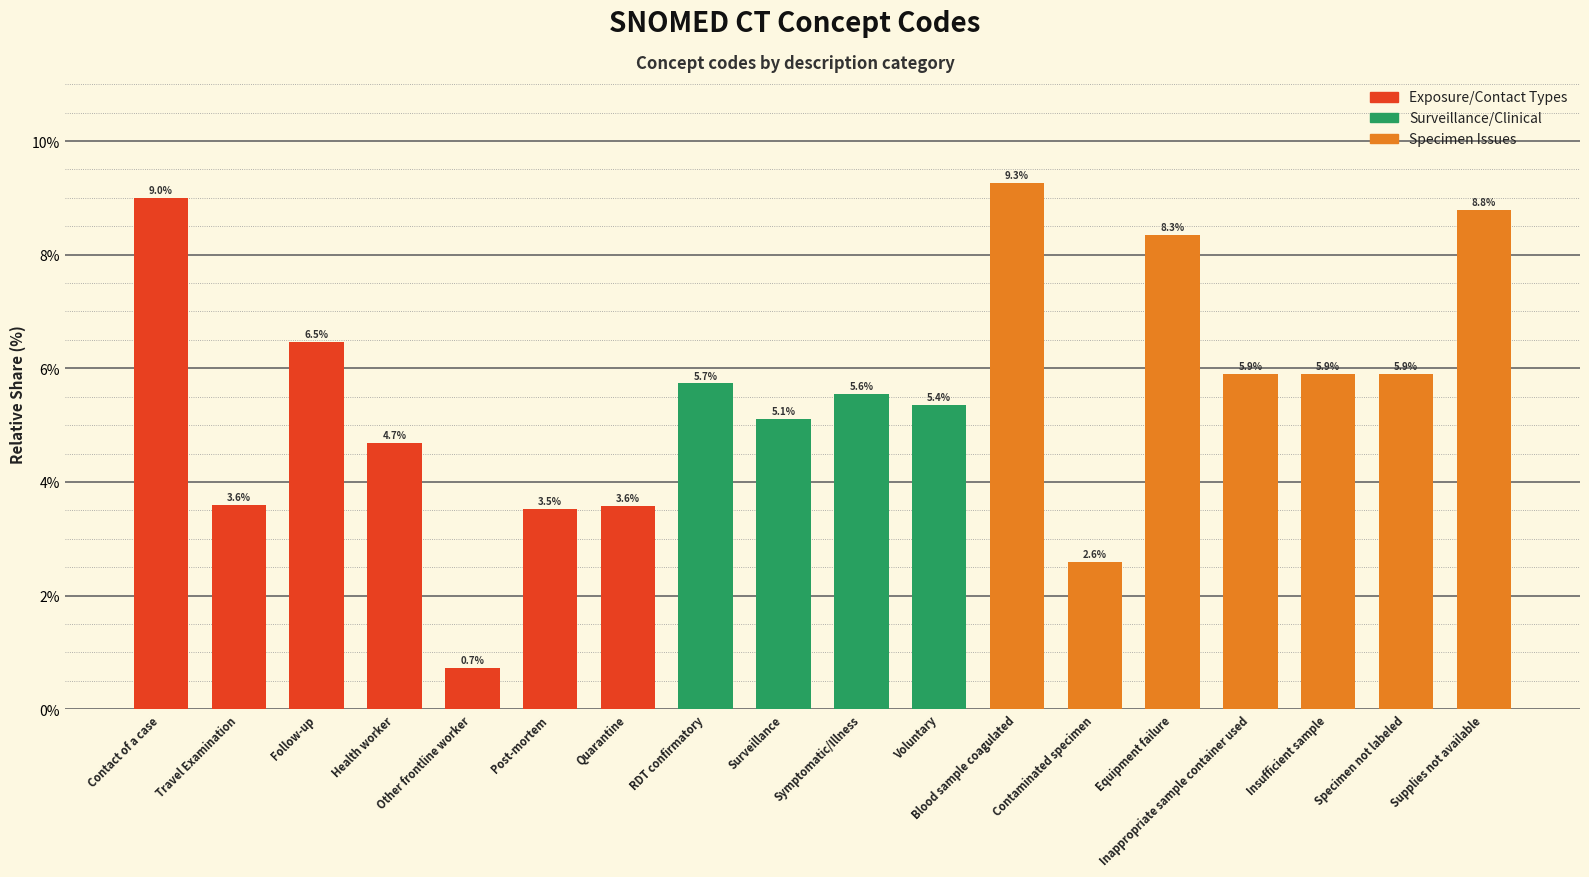

Reading left to right, extract all data points from this chart.

9.0	3.6	6.5	4.7	0.7	3.5	3.6	5.7	5.1	5.6	5.4	9.3	2.6	8.3	5.9	5.9	5.9	8.8